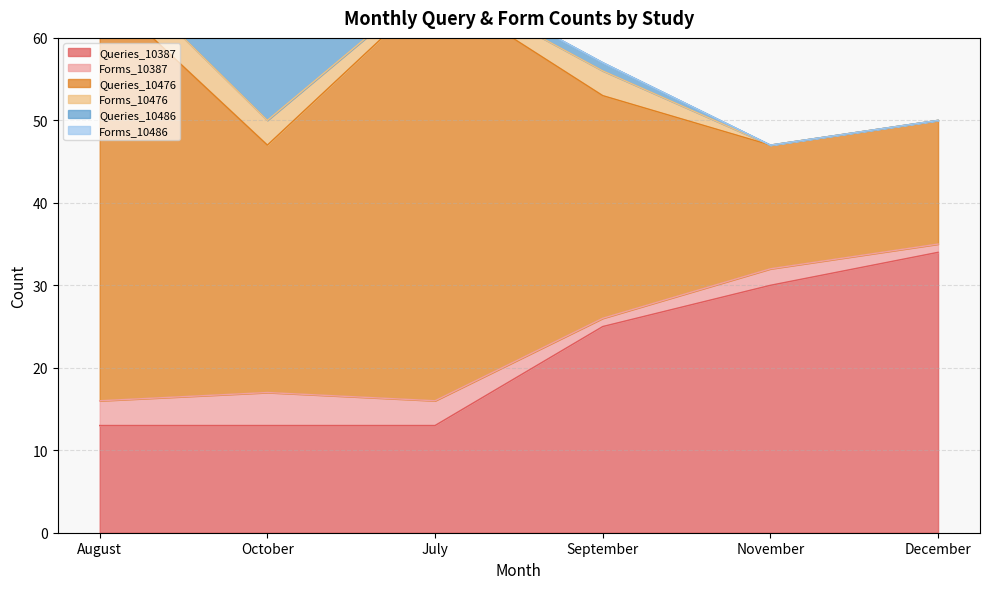

Reading left to right, what are all the values shown in this chart?

Queries_10387: August=13	October=13	July=13	September=25	November=30	December=34
Forms_10387: August=3	October=4	July=3	September=1	November=2	December=1
Queries_10476: August=50	October=30	July=50	September=27	November=15	December=15
Forms_10476: August=4	October=3	July=1	September=3	November=0	December=0
Queries_10486: August=1	October=10	July=1	September=1	November=0	December=0
Forms_10486: August=0	October=0	July=0	September=0	November=0	December=0